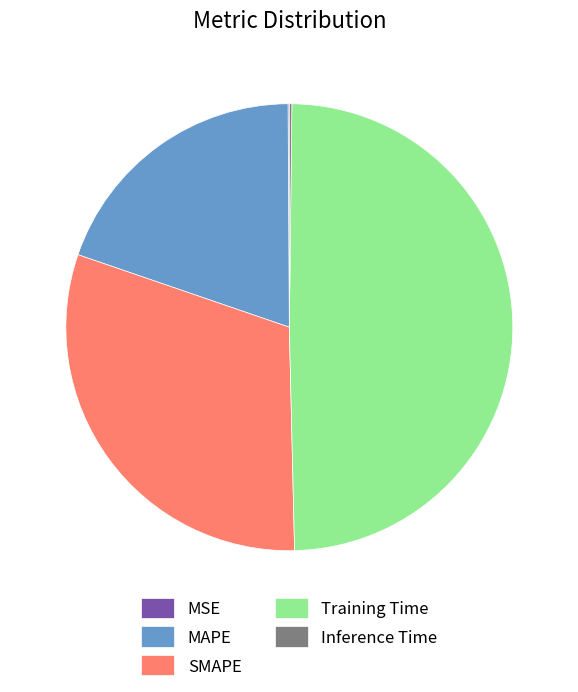

Which category has the biggest portion of the pie?

Training Time